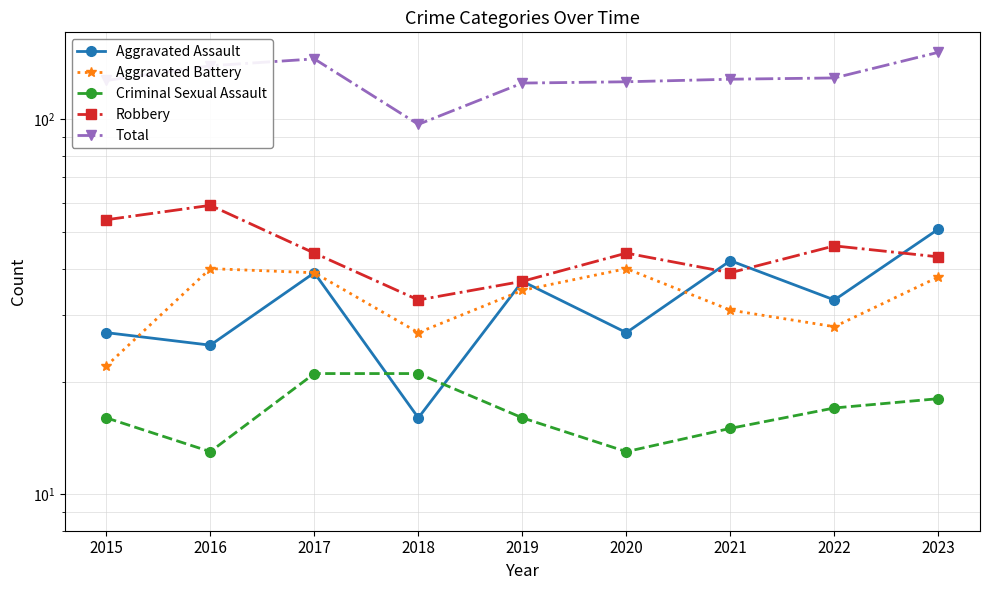

Which category has the lowest value in the Robbery series?

2018